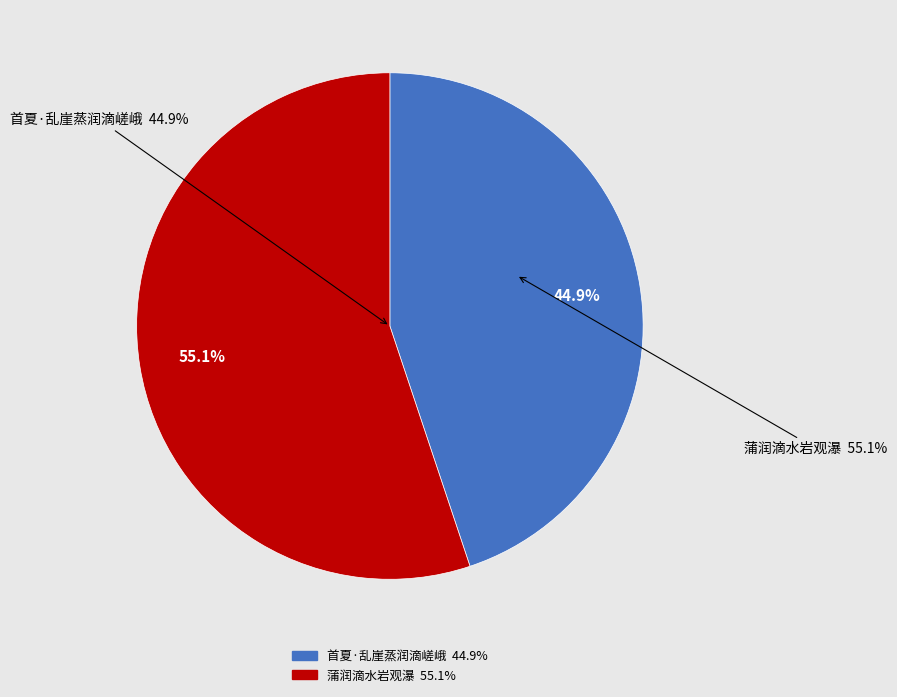

To the nearest percent, what is the average slice percentage?

50%